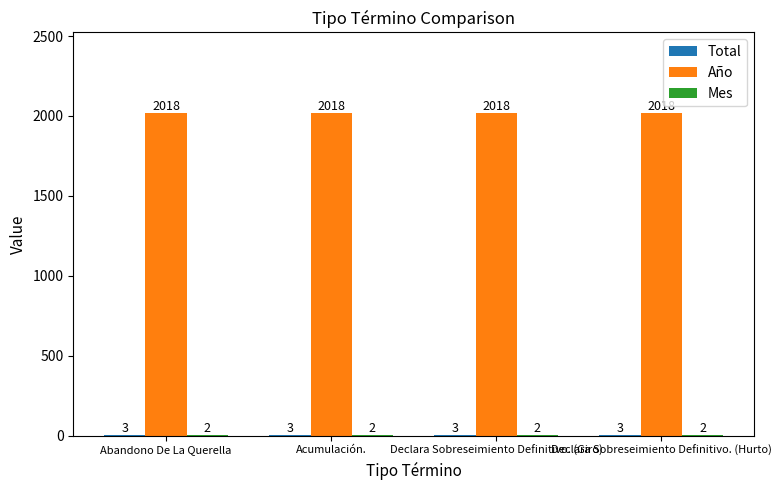

Does the chart contain stacked bars?

No